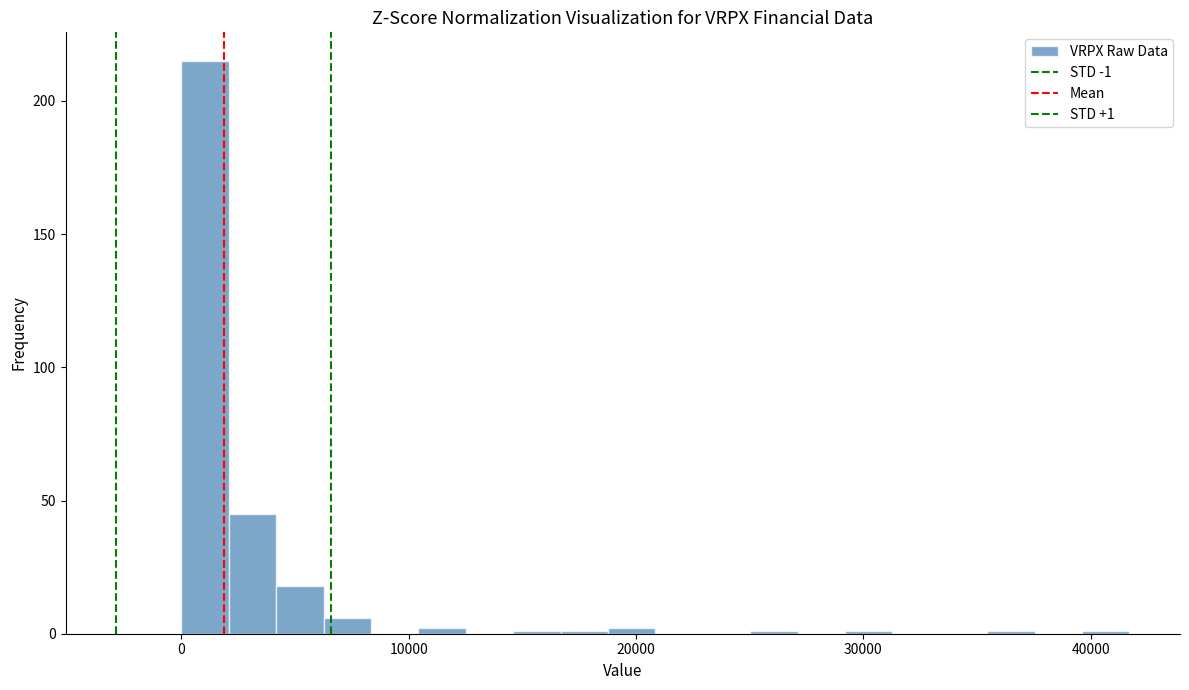

Read against the x-axis, roughly where is the centre of the tallest bar?

1000